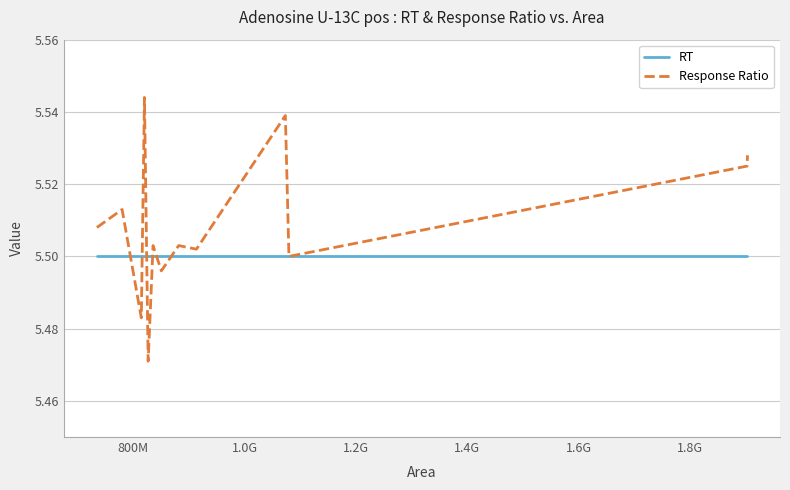

Which series has the largest total across all categories?

Response Ratio